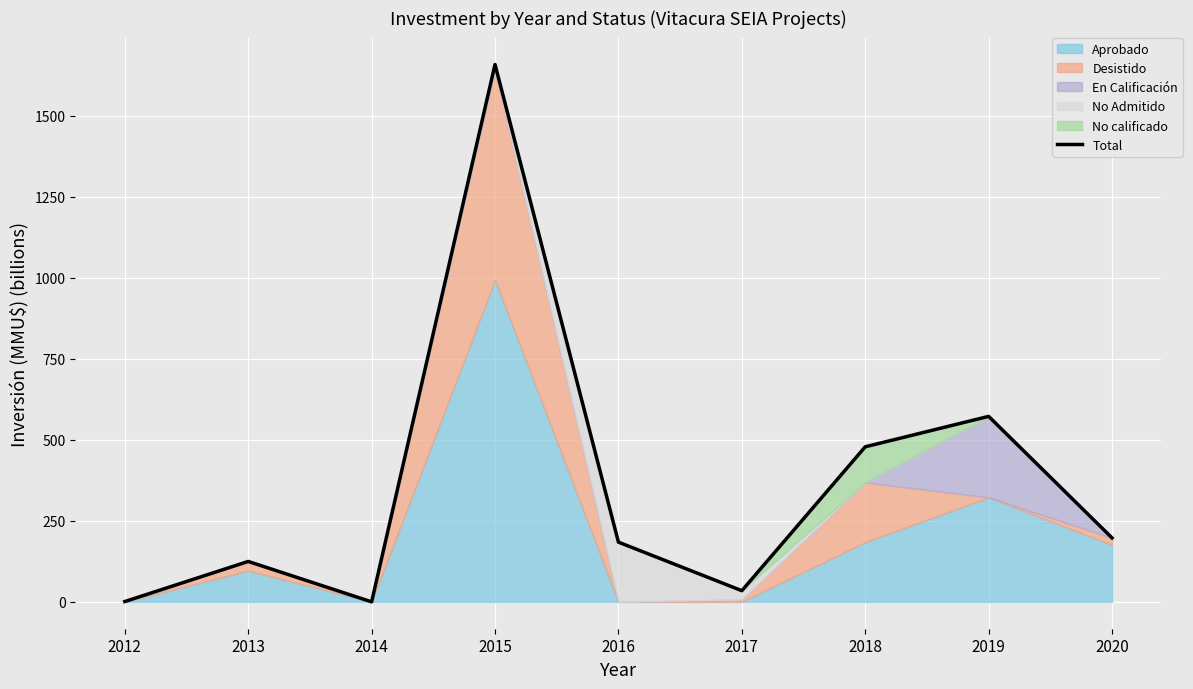

What is the difference between the maximum and minimum values?

1659.1